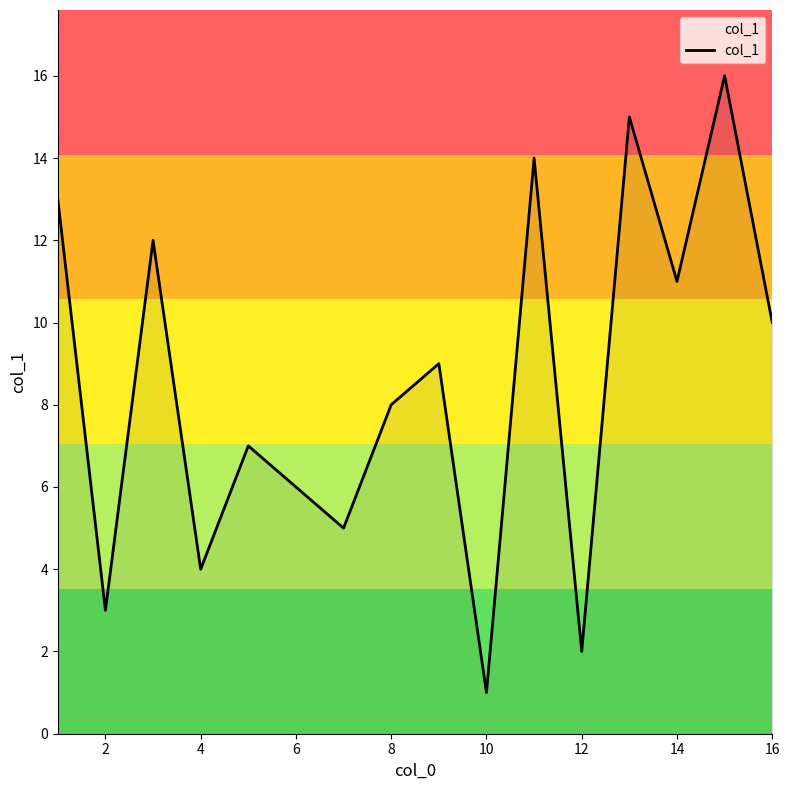

What is the difference between the maximum and minimum values?

15